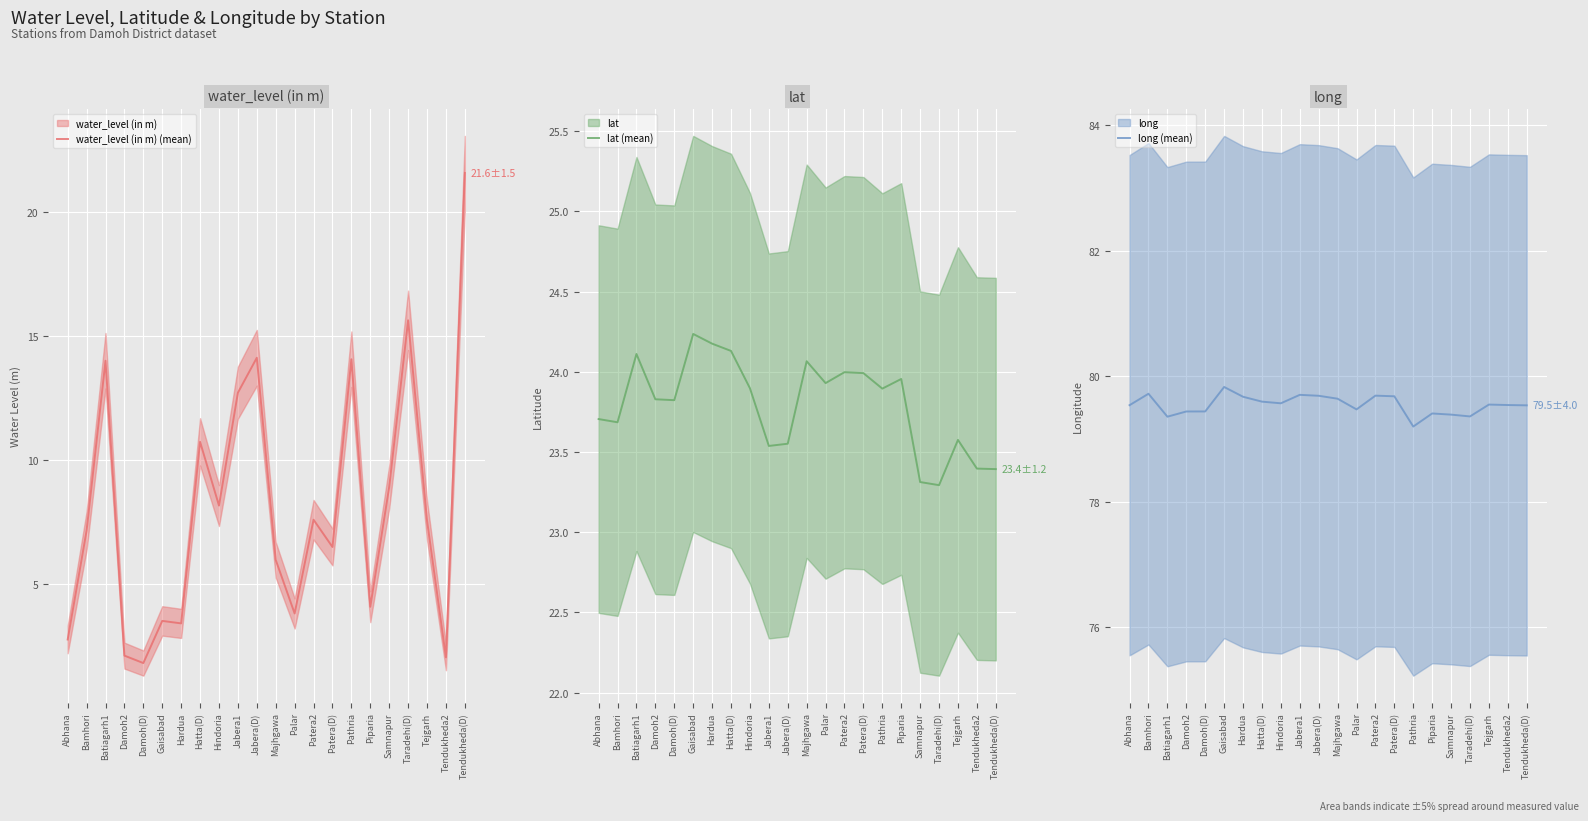

What position from the right is Jabera1?

13